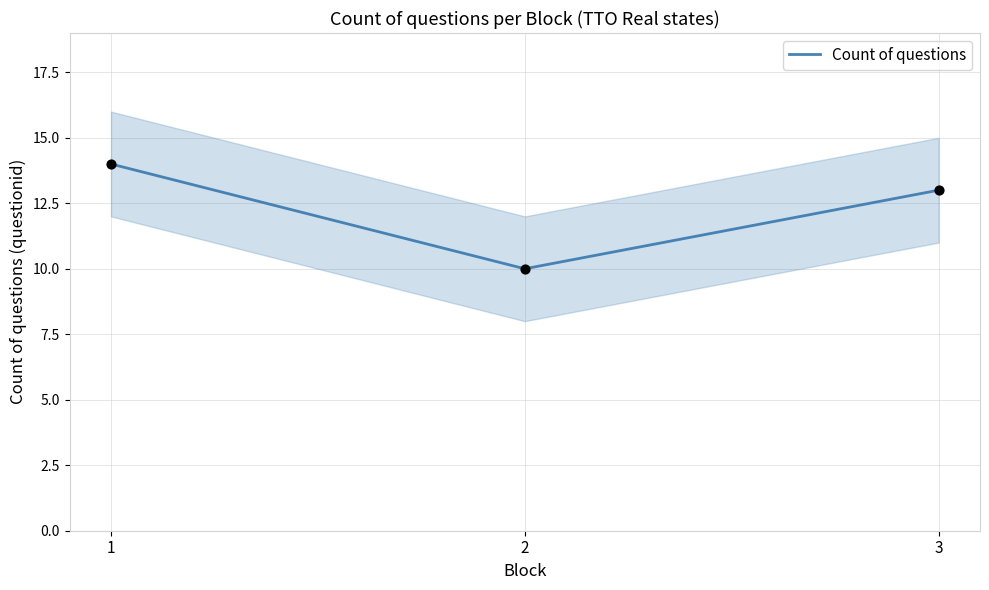

Between 2 and 3, which is larger?

3